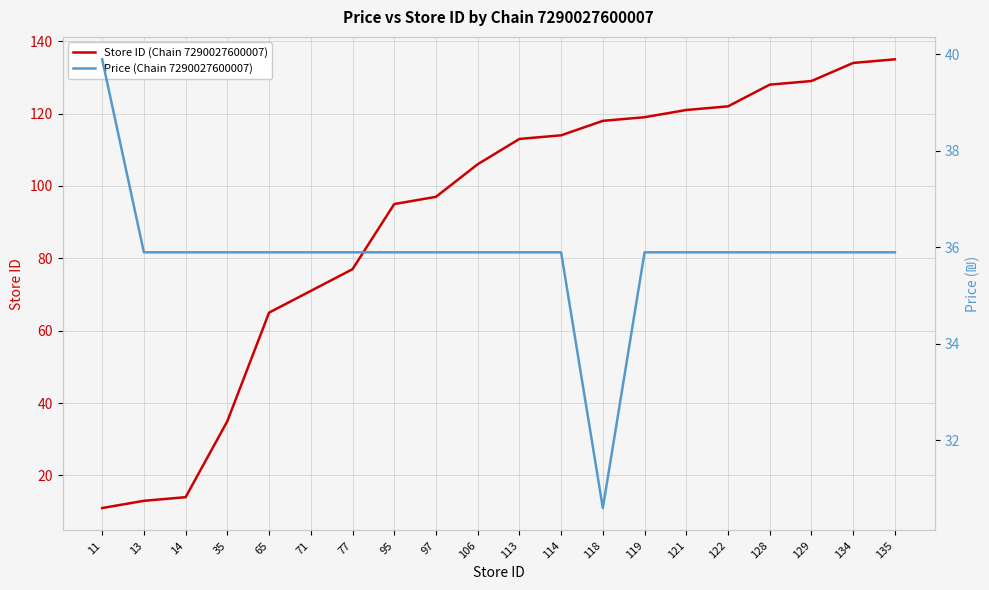

What are all the series names shown in the legend?

Store ID (Chain 7290027600007), Price (Chain 7290027600007)